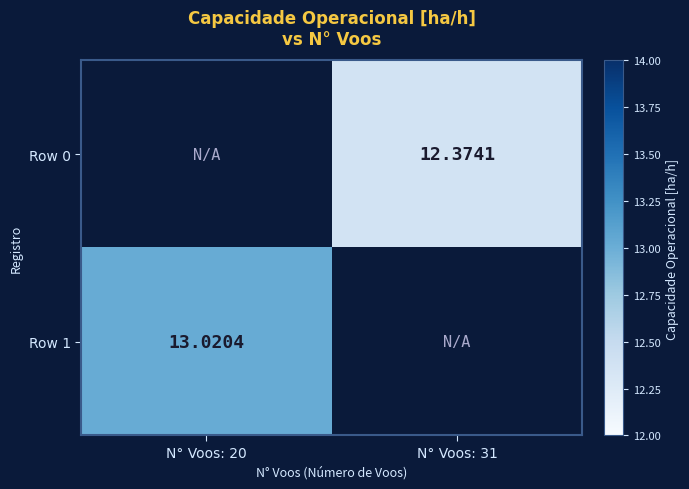

How many distinct data groups are displayed?

2